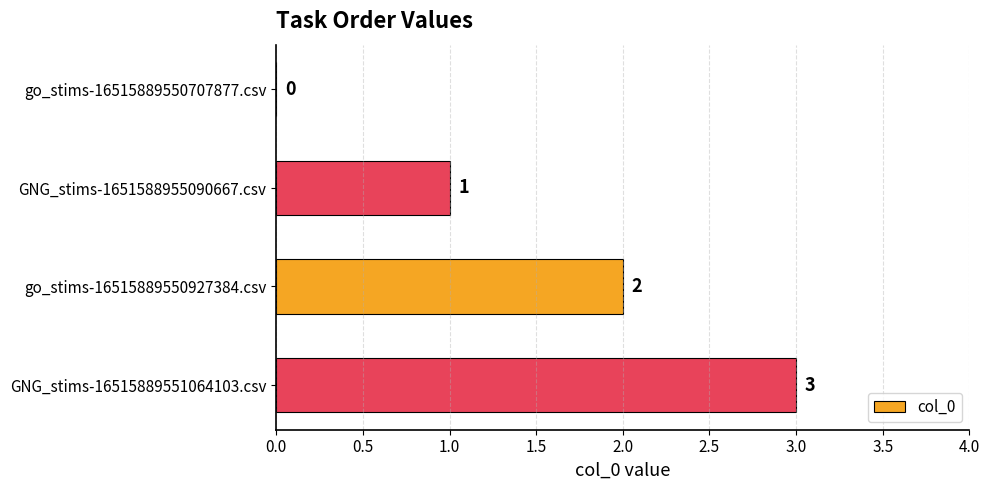

True or false: the data shows 3 at GNG_stims-16515889551064103.csv.

True